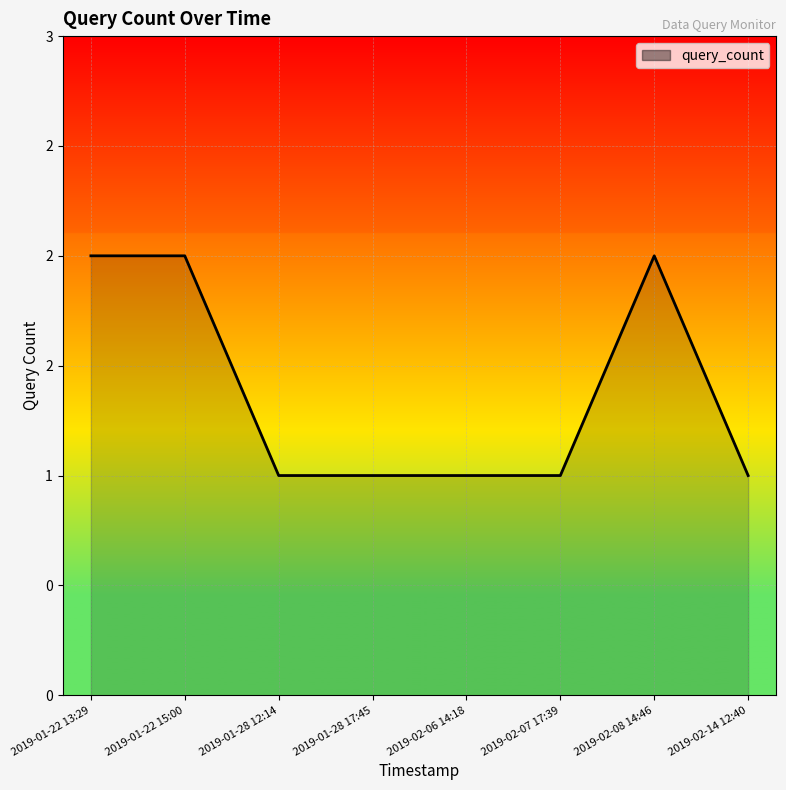

What is the label of the 1st point from the right?

2019-02-14 12:40